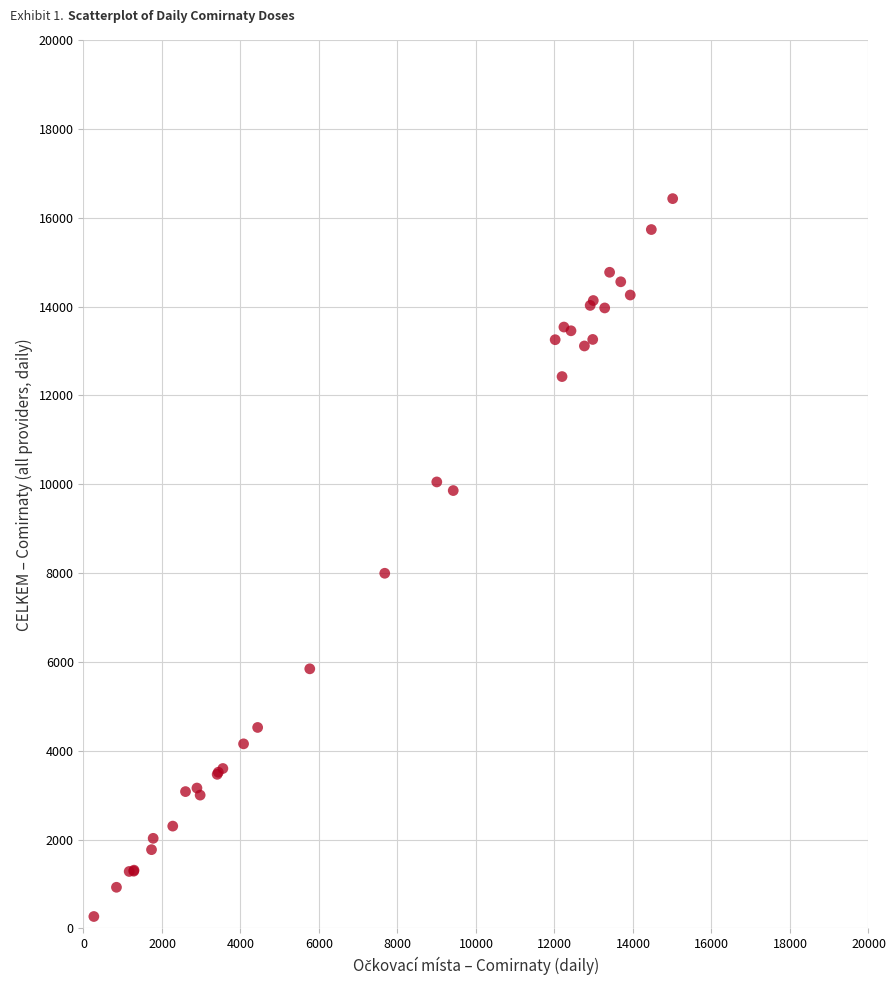

What Y value in the scatter plot is closest to 8348?

7995